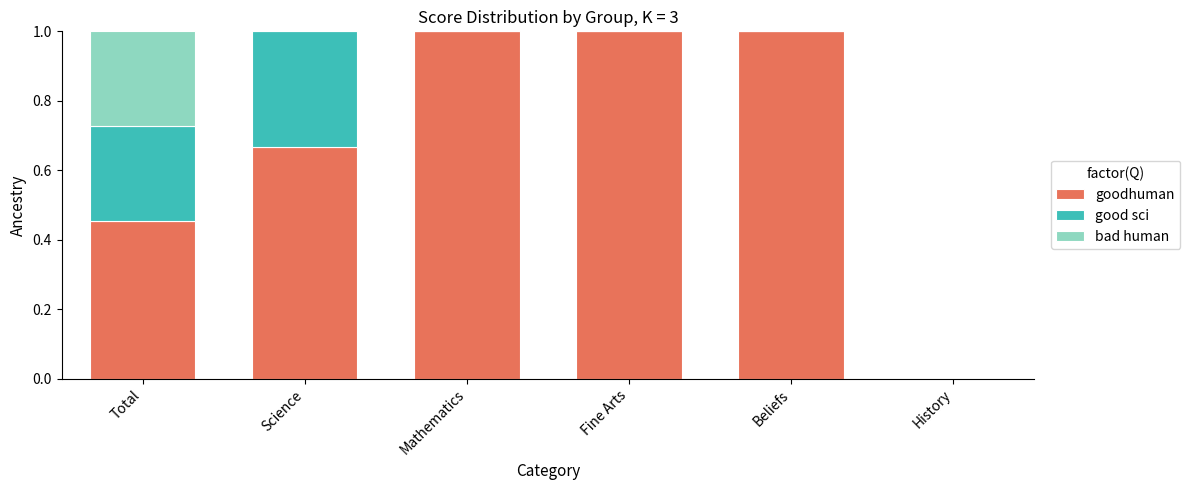

True or false: goodhuman has a value of 0.4 at Mathematics.

False